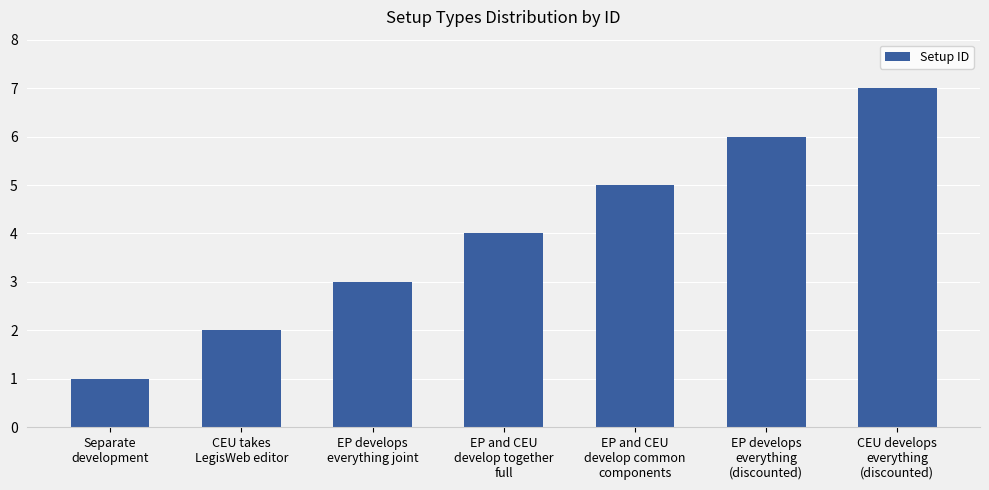

List the labels in order of value, largest first.

CEU develops
everything
(discounted), EP develops
everything
(discounted), EP and CEU
develop common
components, EP and CEU
develop together
full, EP develops
everything joint, CEU takes
LegisWeb editor, Separate
development